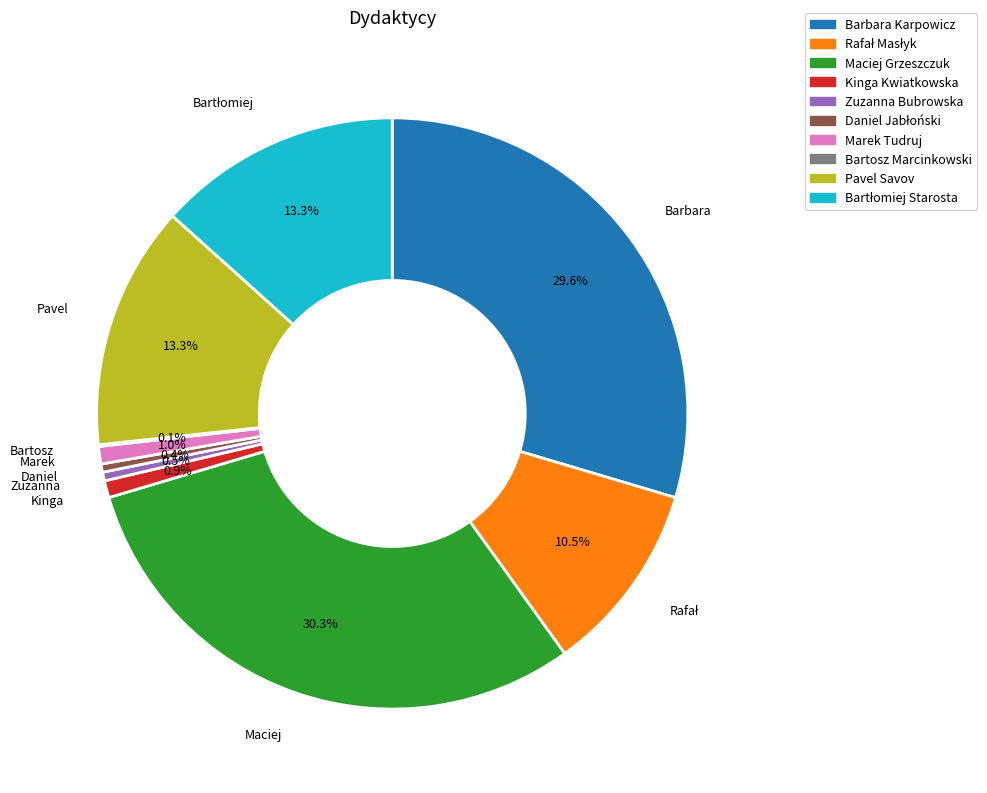

Does any single category account for the majority?

No